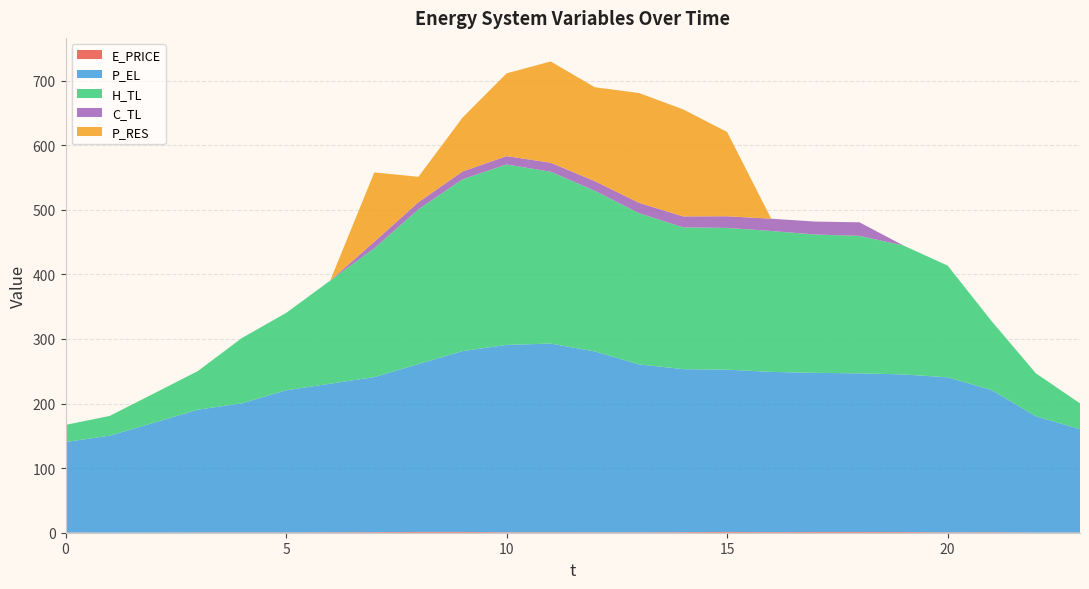

Which category has the highest value in the E_PRICE series?

8